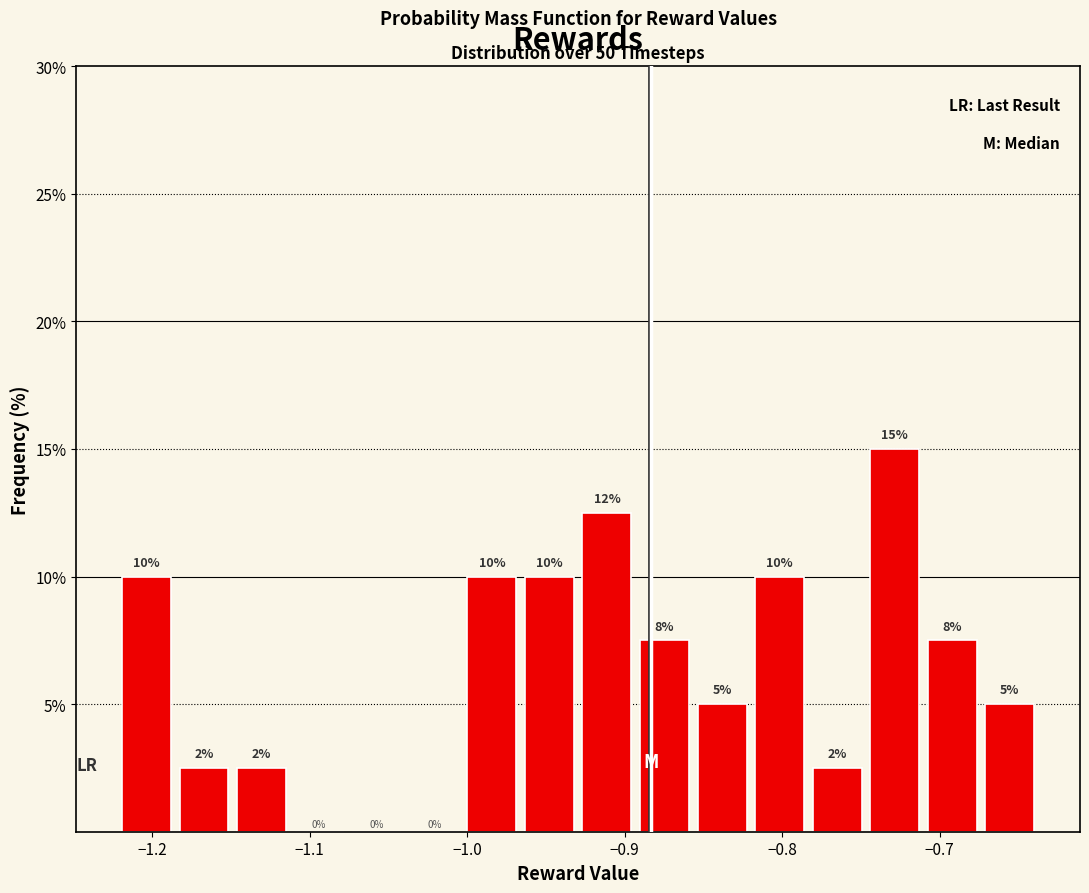

Read against the x-axis, roughly where is the centre of the tallest bar?

-0.73